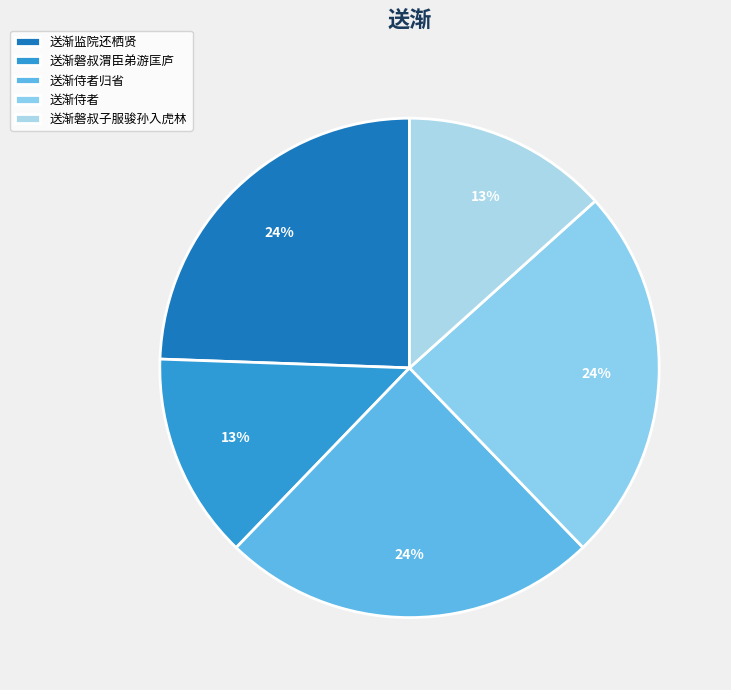

Count the number of slices in the pie.

5